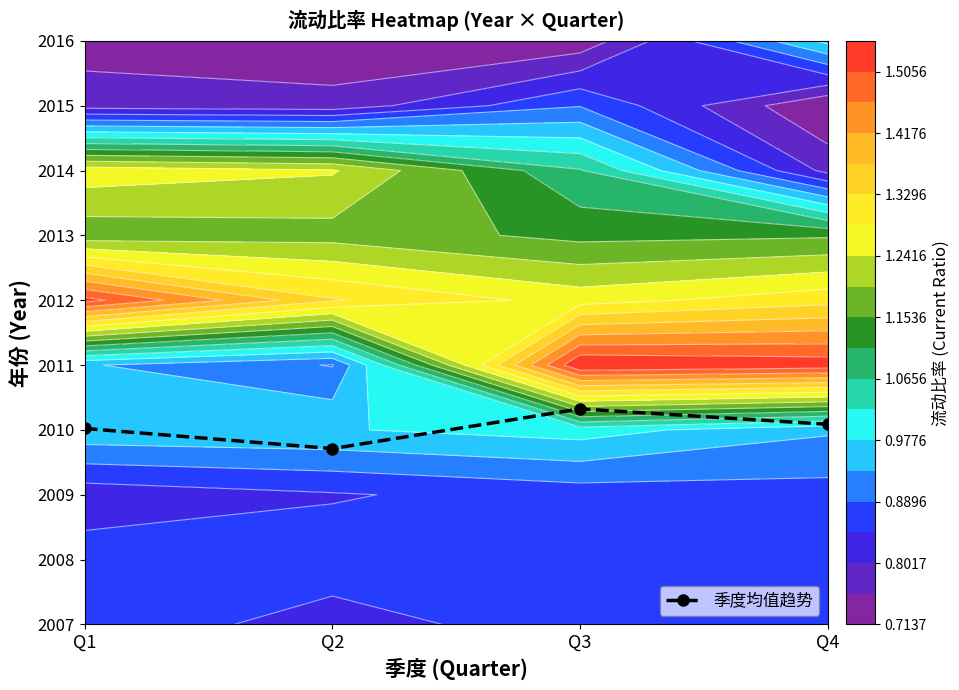

What is the change in value from Q1 to Q3?

+0.3